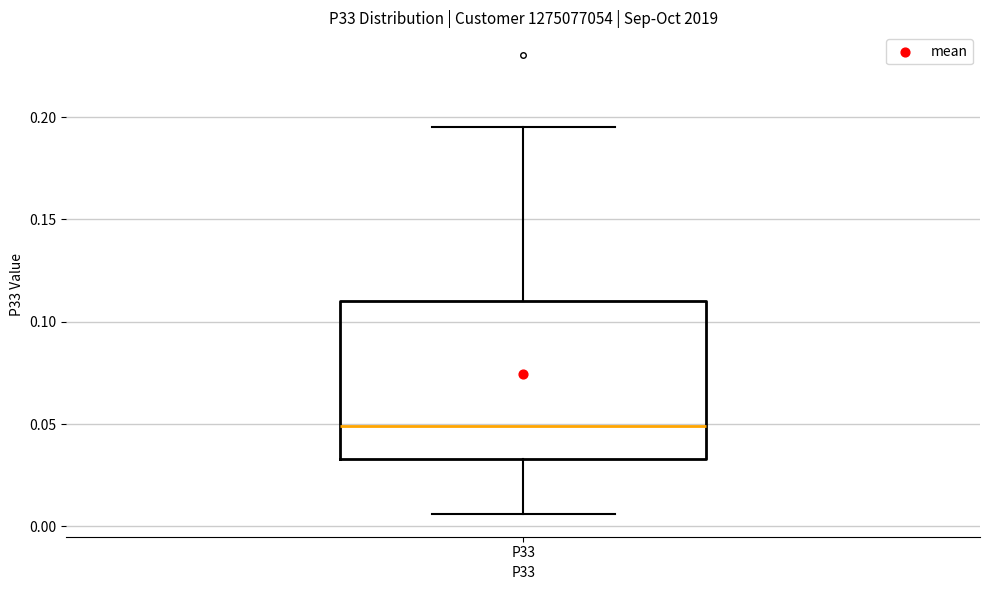

Read this box plot against the y-axis: the position of the median line, the range covered by the box, and the ends of both whiskers. The values are not printed on the chart, so give them approximately, as read against the axis.

median 0.050, box 0.035 to 0.110, whiskers 0.005 to 0.195